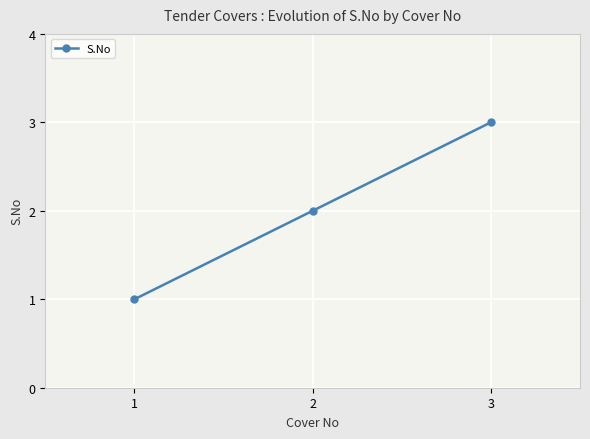

What is the sum of all values?

6